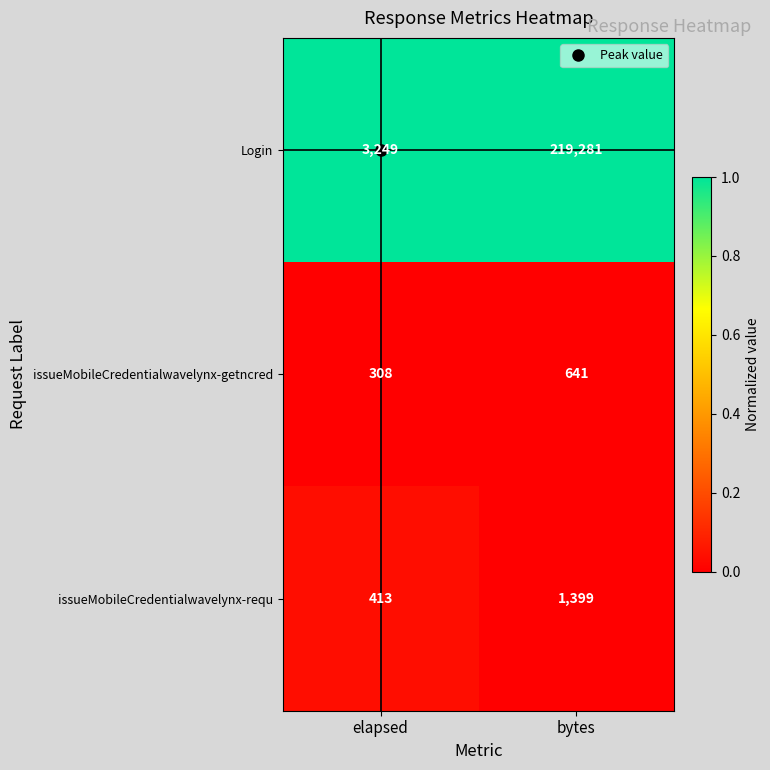

How many categories are shown in the chart?

2